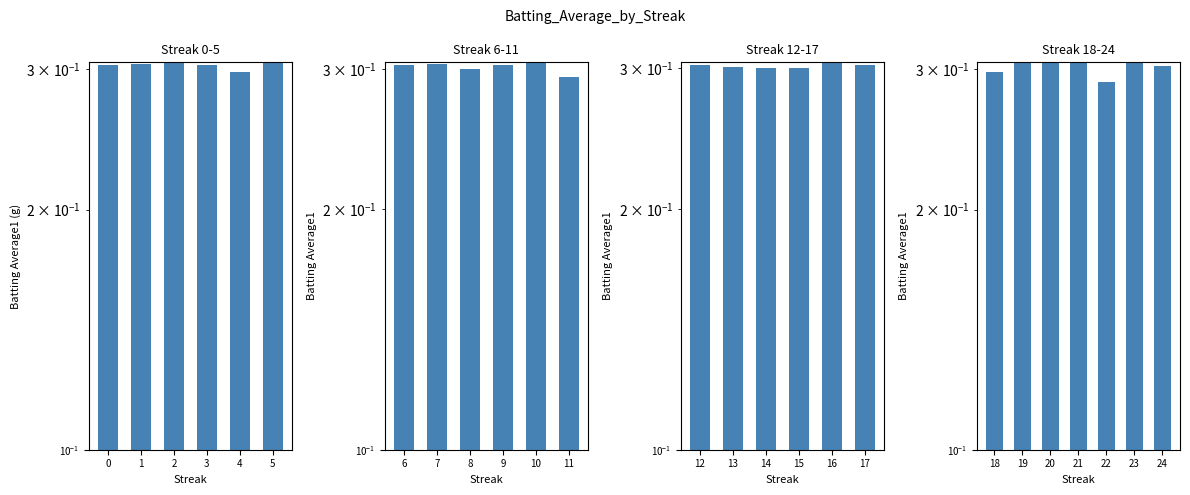

Does the chart contain any negative values?

No